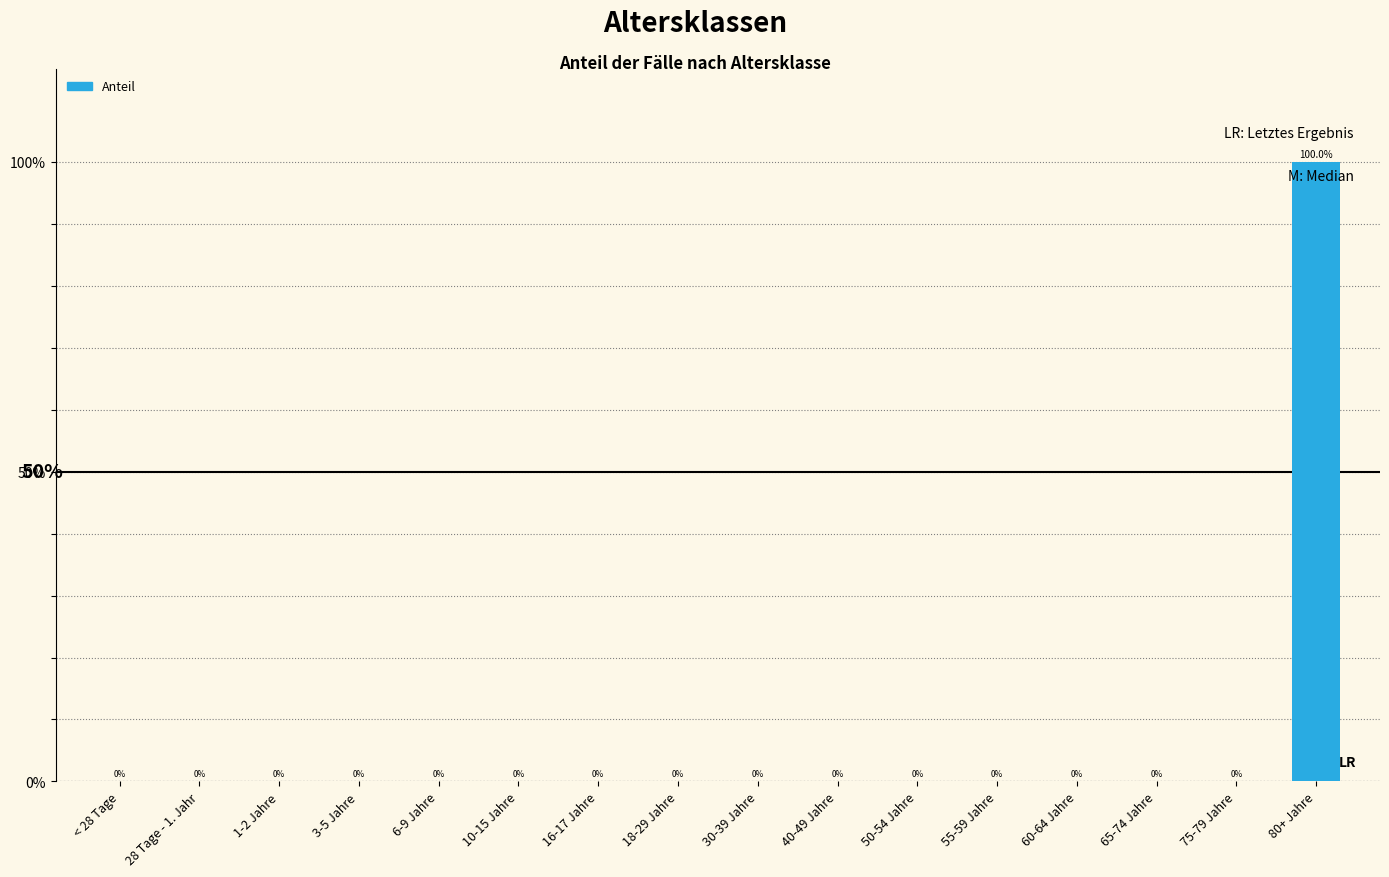

Are the bars horizontal?

No